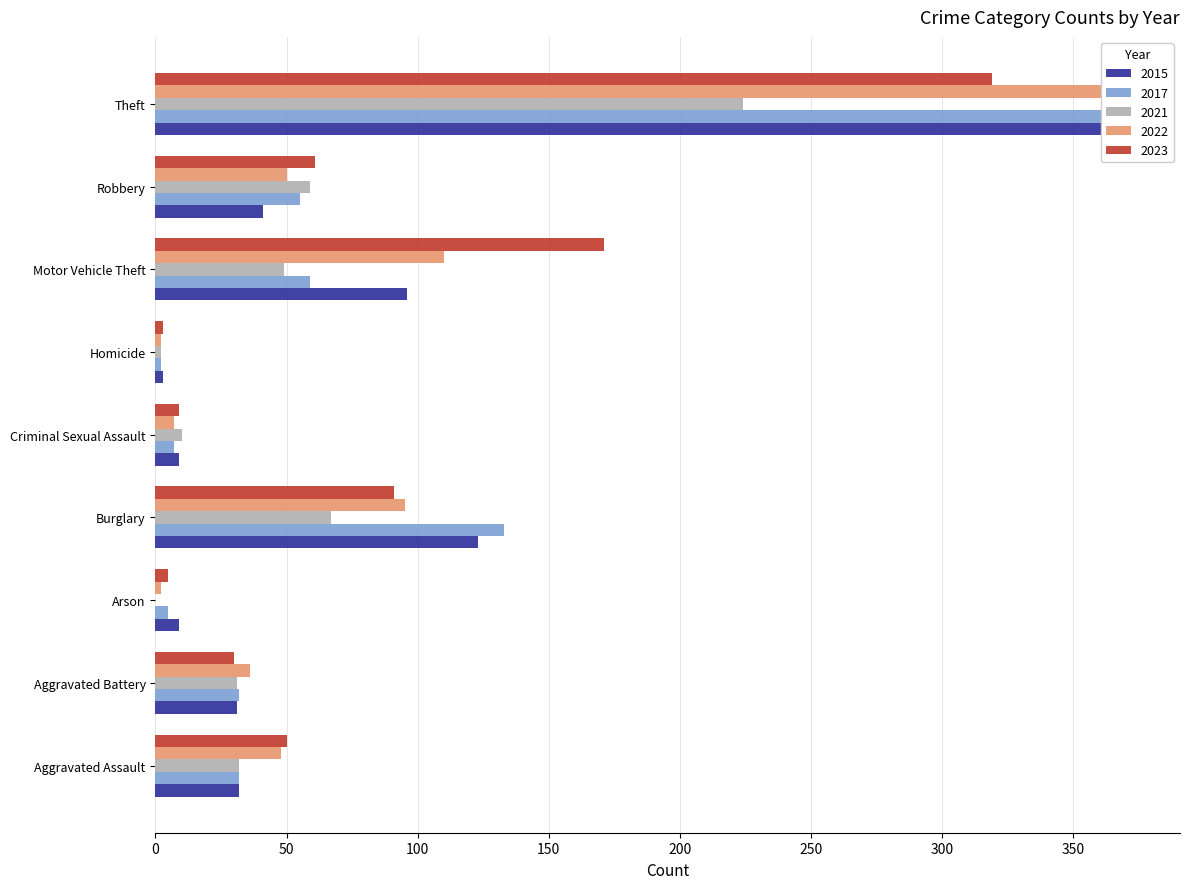

Which series changed the most between Arson and Homicide?

2015